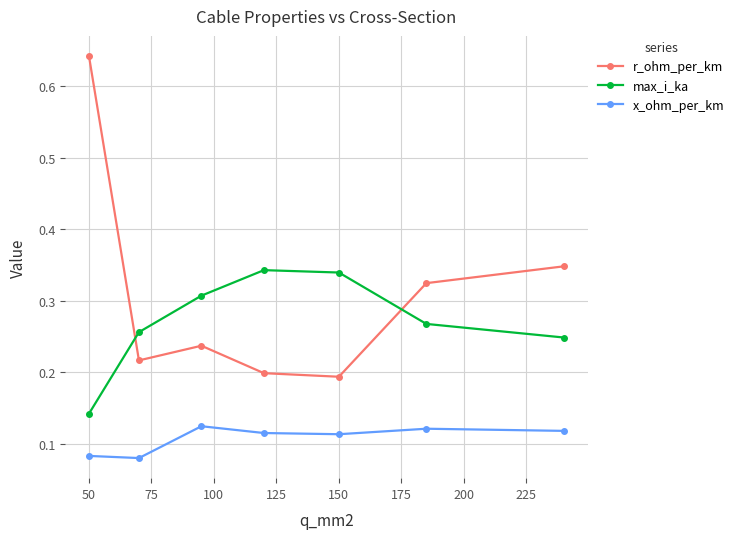

At how many categories does at least one series exceed 0?

7